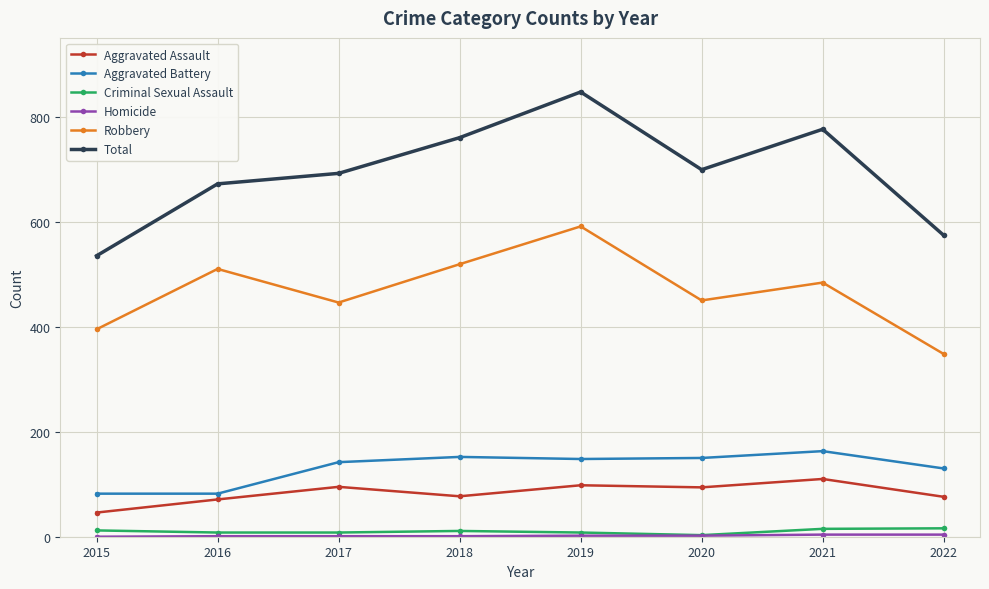

What is the difference between the highest and lowest values at 2021?

772